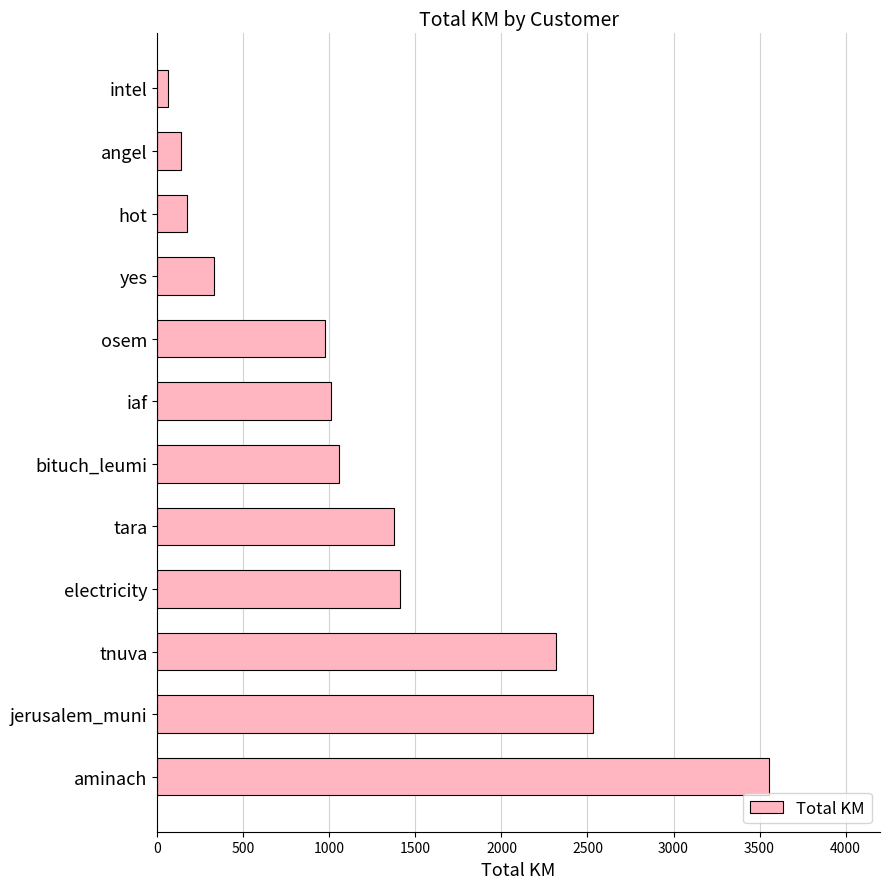

How many values are below 1052?

6